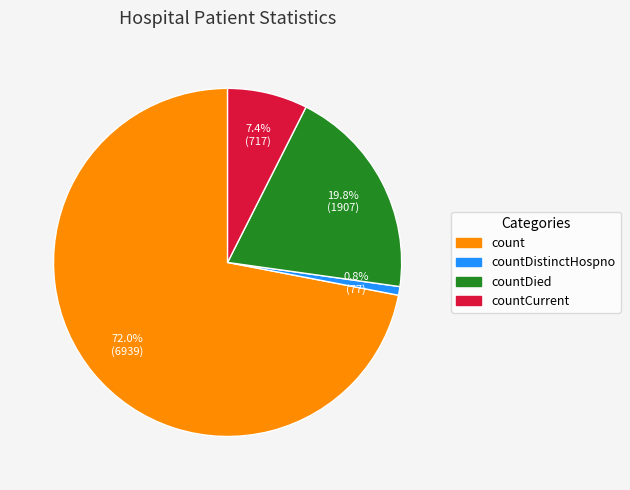

Is there a majority slice in this chart?

Yes